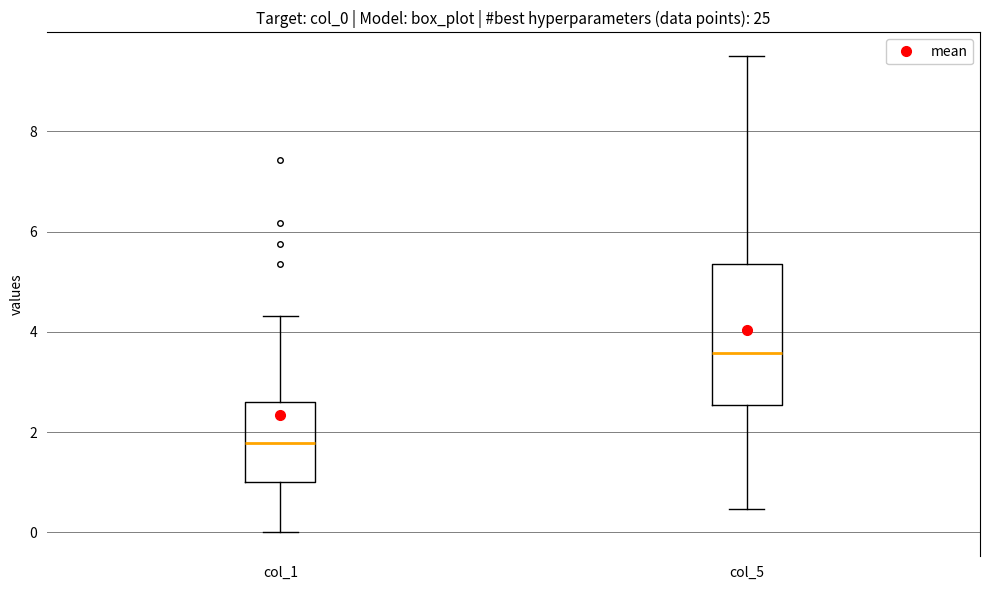

Comparing the boxes themselves (not the whiskers), which one is the tallest?

col_5